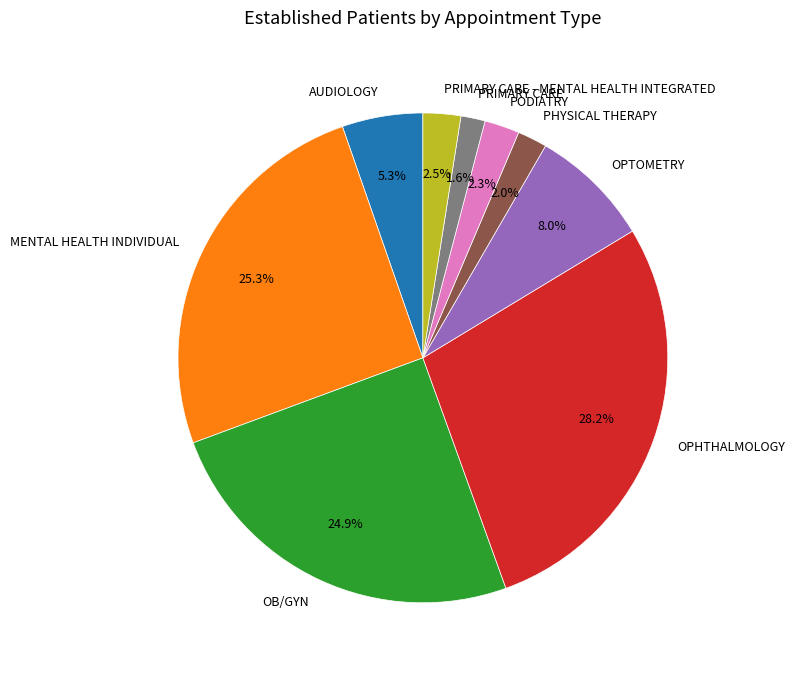

Does any single category account for the majority?

No